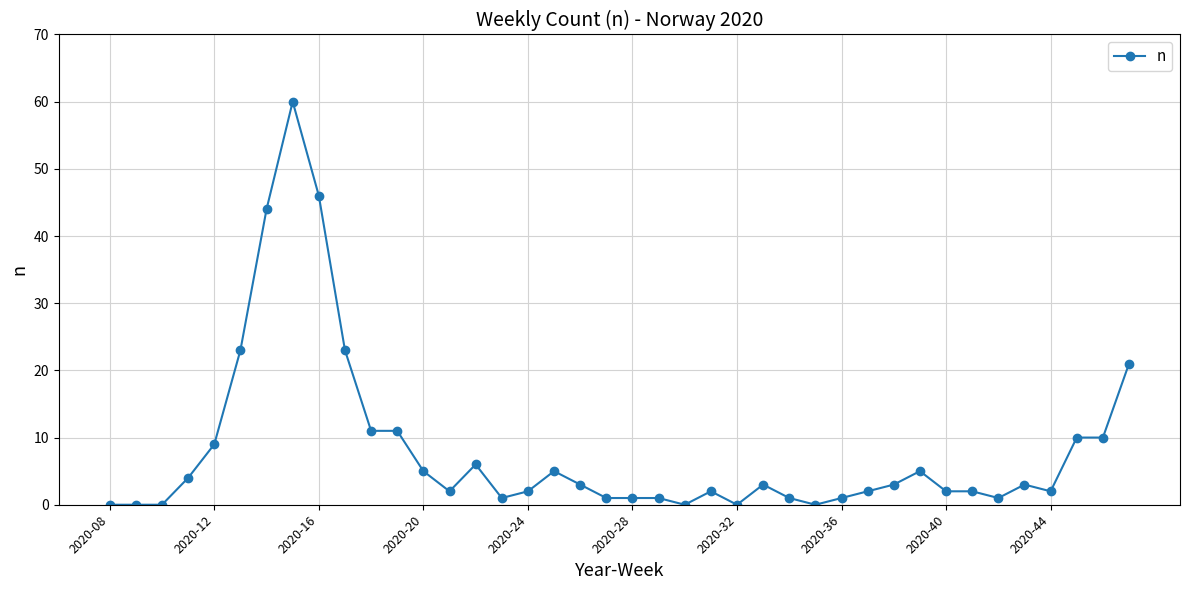

What is the greatest value displayed?

60